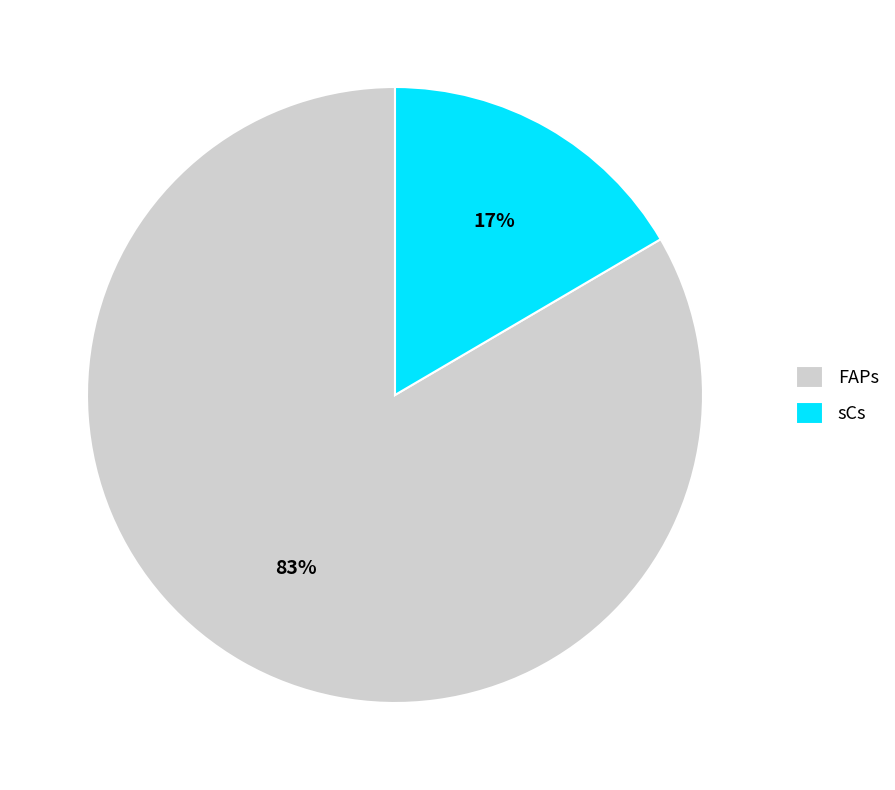

Does any single category account for the majority?

Yes